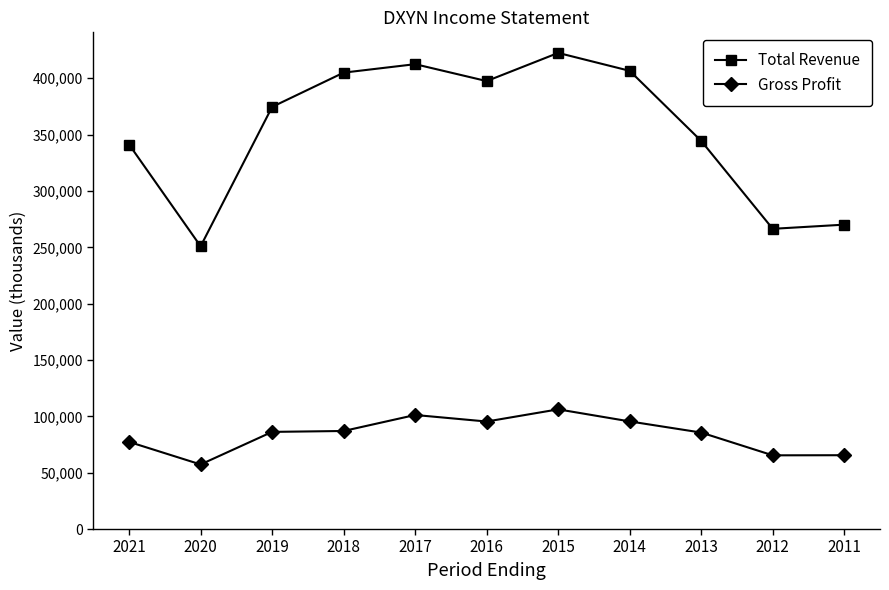

True or false: Total Revenue has more than 1 points higher than both neighbors.

True